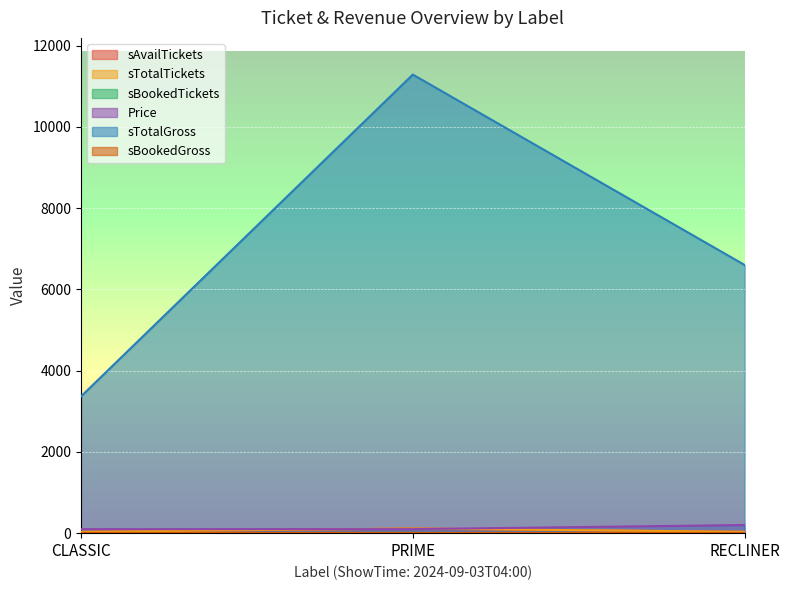

At how many categories does at least one series exceed 10613?

1